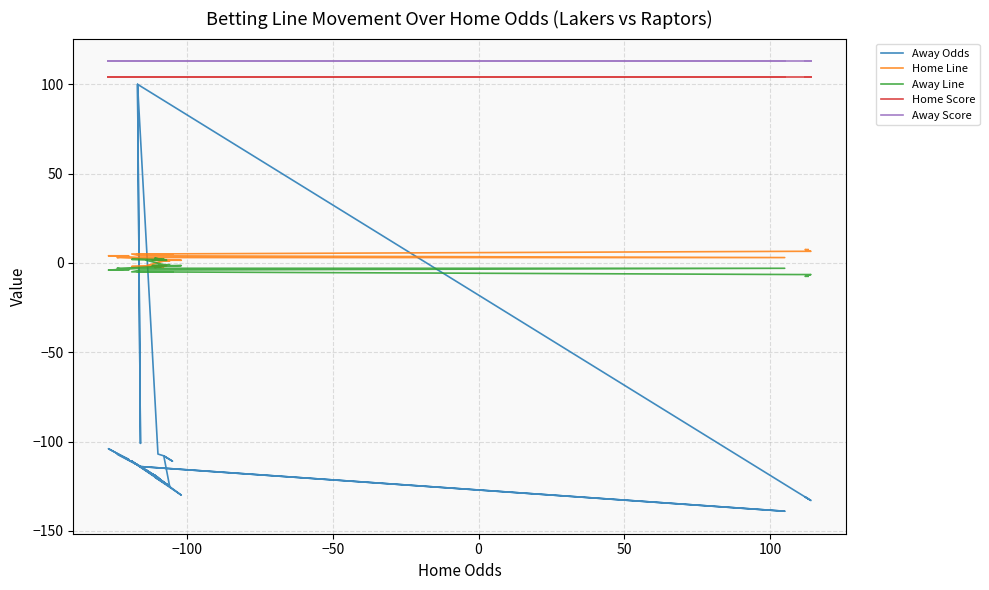

What is the value of the Away Line point at the 37th from the left?

2.0